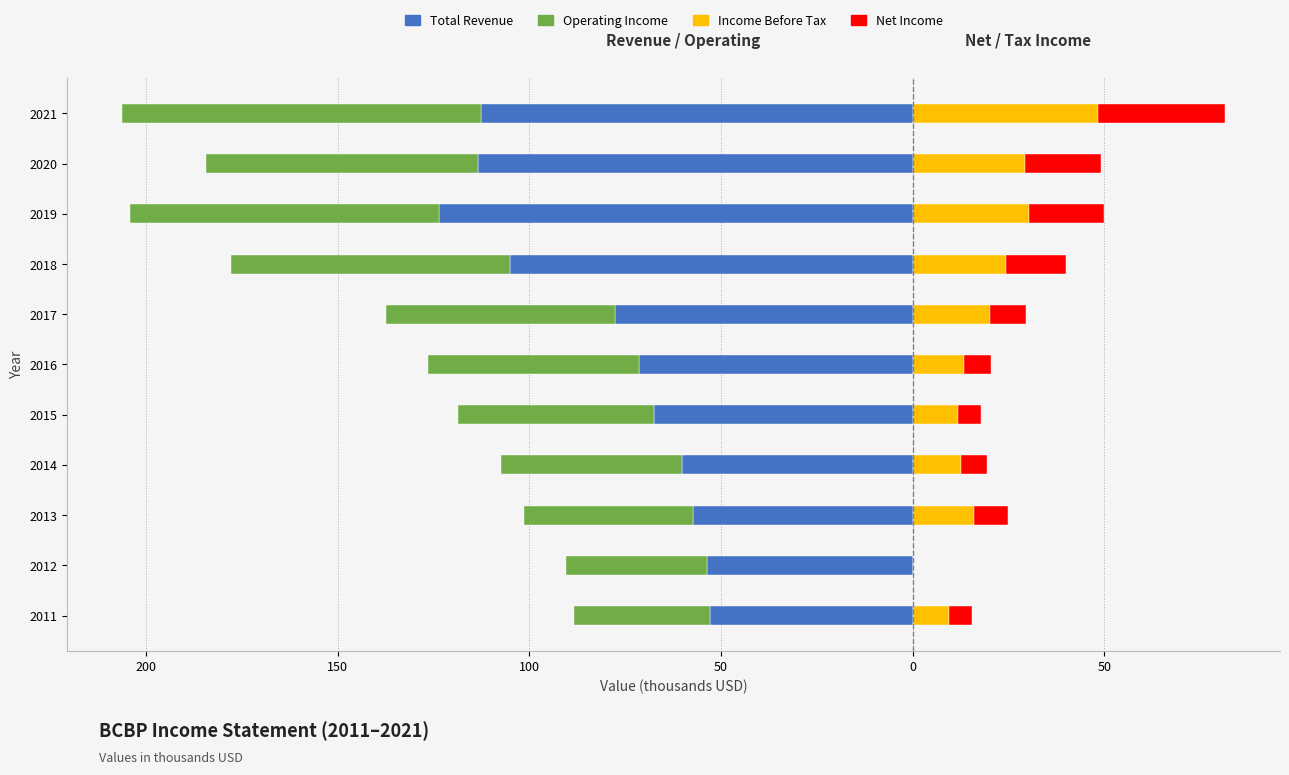

What is the smallest value displayed?

-123.6